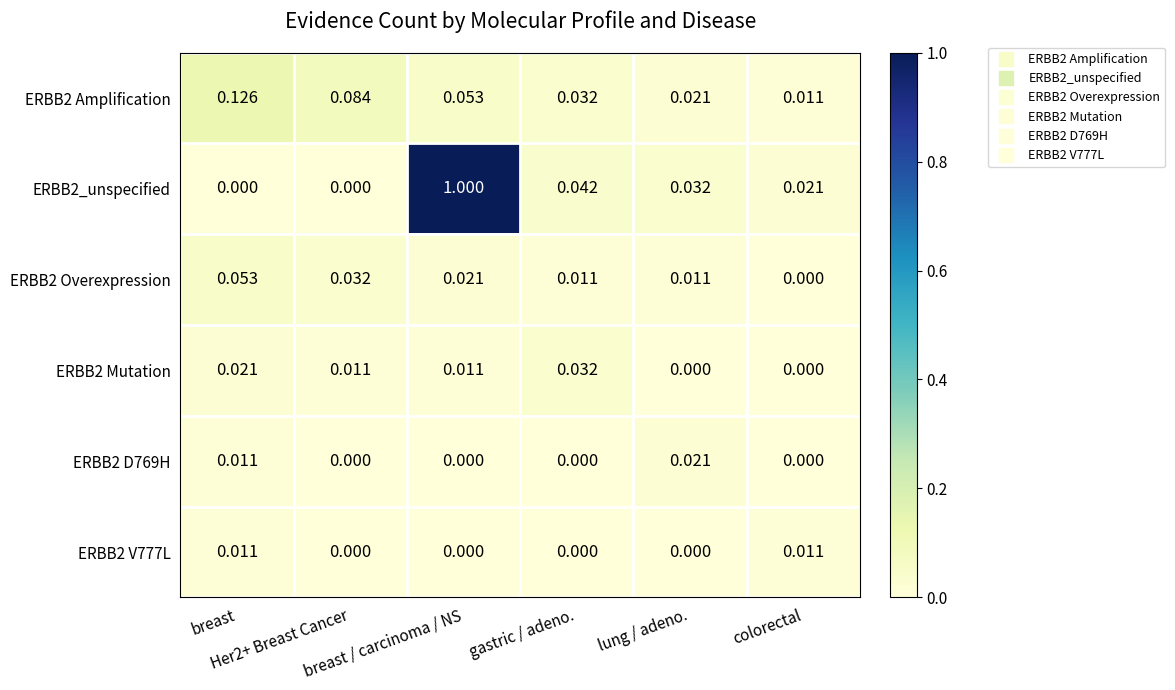

How many data points does each series have?

6